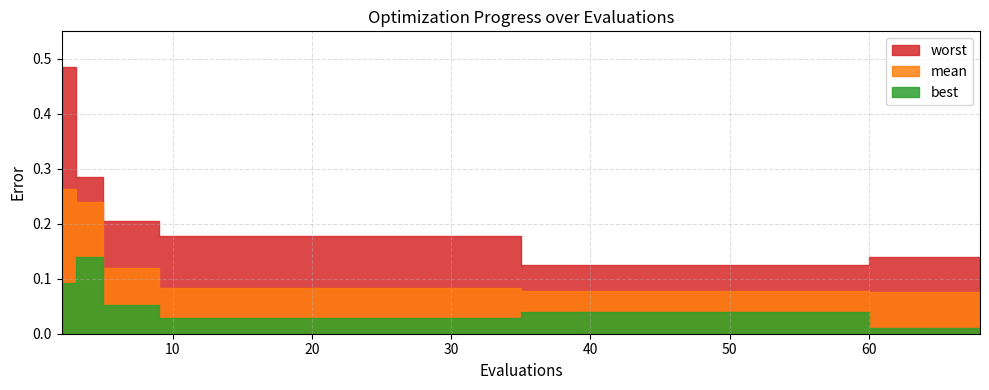

Reading right to left, list all the values displayed in this chart.

best: 68=0.0	64=0.0	60=0.0	59=0.0	55=0.0	51=0.0	47=0.0	43=0.0	39=0.0	35=0.0	33=0.0	29=0.0	25=0.0	21=0.0	17=0.0	13=0.0	9=0.0	5=0.1	3=0.1	2=0.1
mean: 68=0.1	64=0.1	60=0.1	59=0.1	55=0.1	51=0.1	47=0.1	43=0.1	39=0.1	35=0.1	33=0.1	29=0.1	25=0.1	21=0.1	17=0.1	13=0.1	9=0.1	5=0.1	3=0.2	2=0.3
worst: 68=0.1	64=0.1	60=0.1	59=0.1	55=0.1	51=0.1	47=0.1	43=0.1	39=0.1	35=0.1	33=0.2	29=0.2	25=0.2	21=0.2	17=0.2	13=0.2	9=0.2	5=0.2	3=0.3	2=0.5